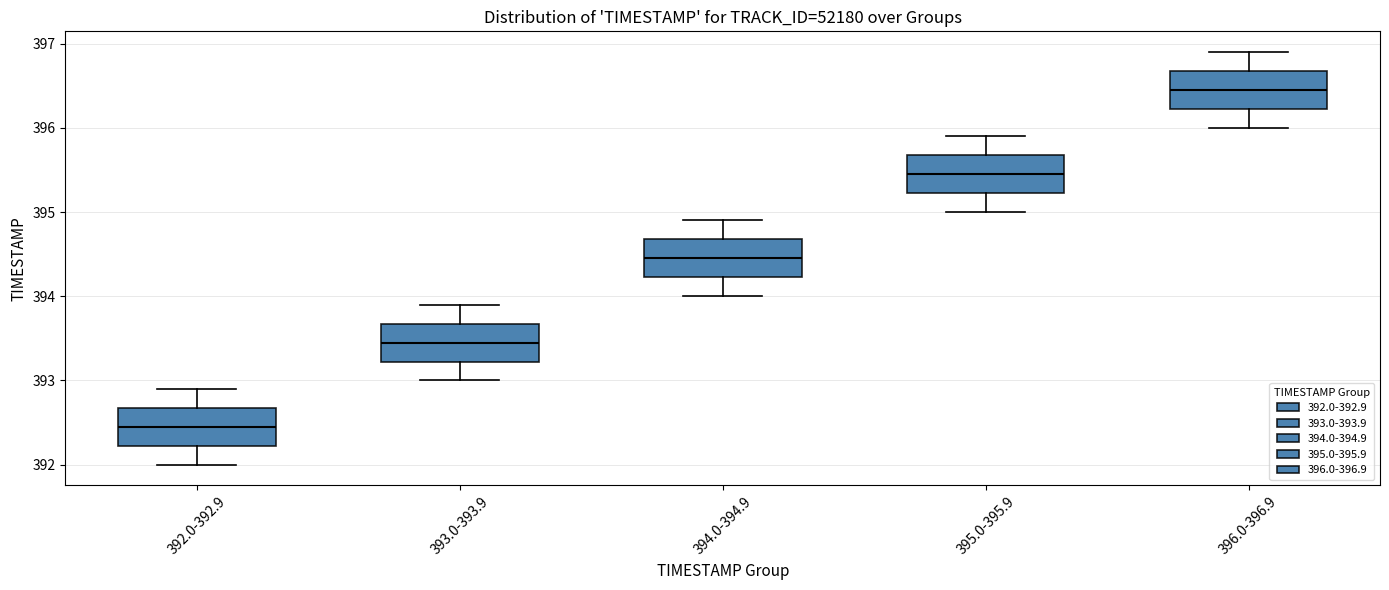

Which box has the lowest median line?

392.0-392.9